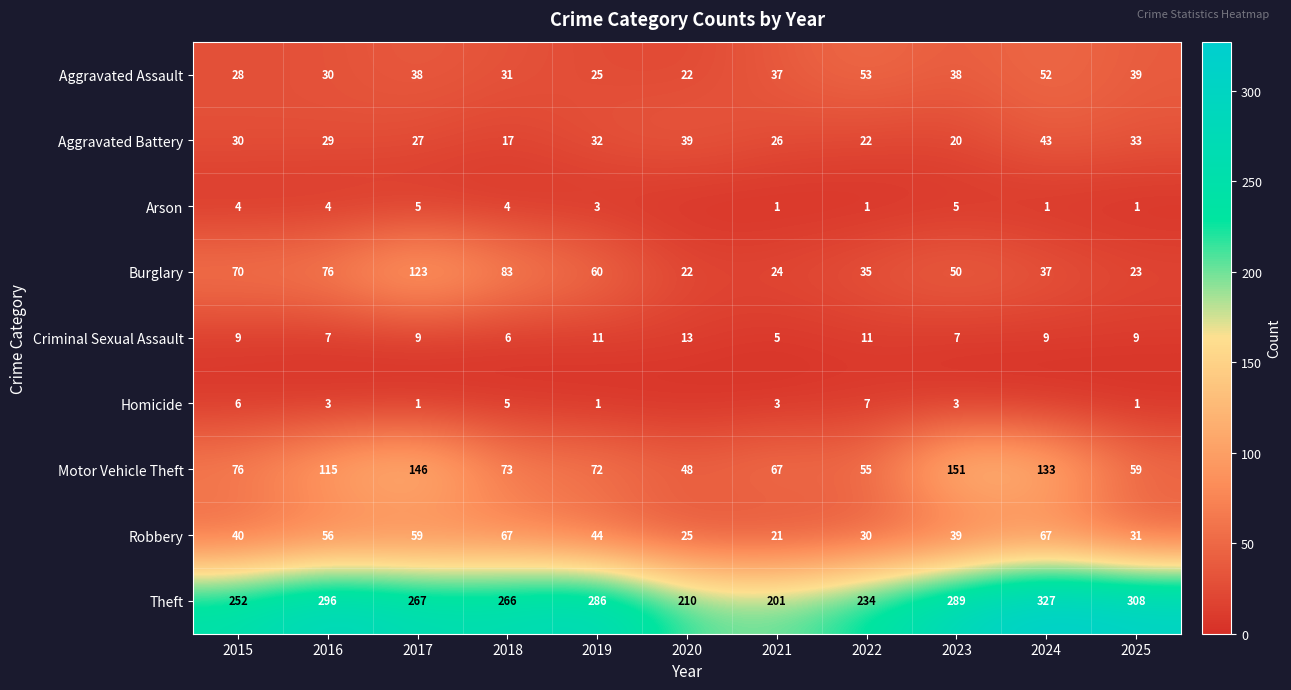

How many Criminal Sexual Assault values are between 7 and 11?

8